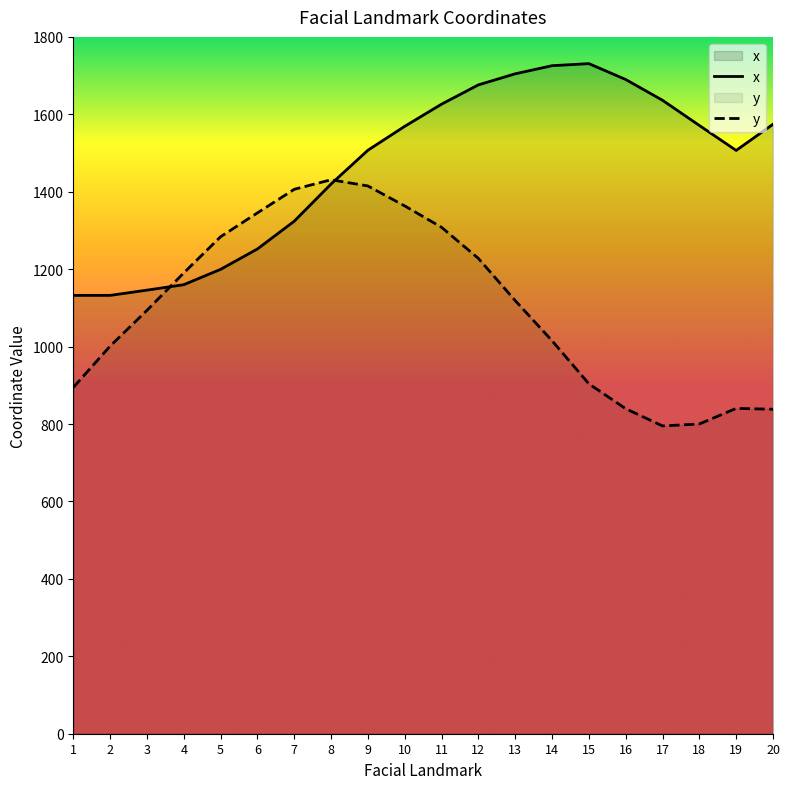

Which series ends up on top after the final intersection of y and x?

x